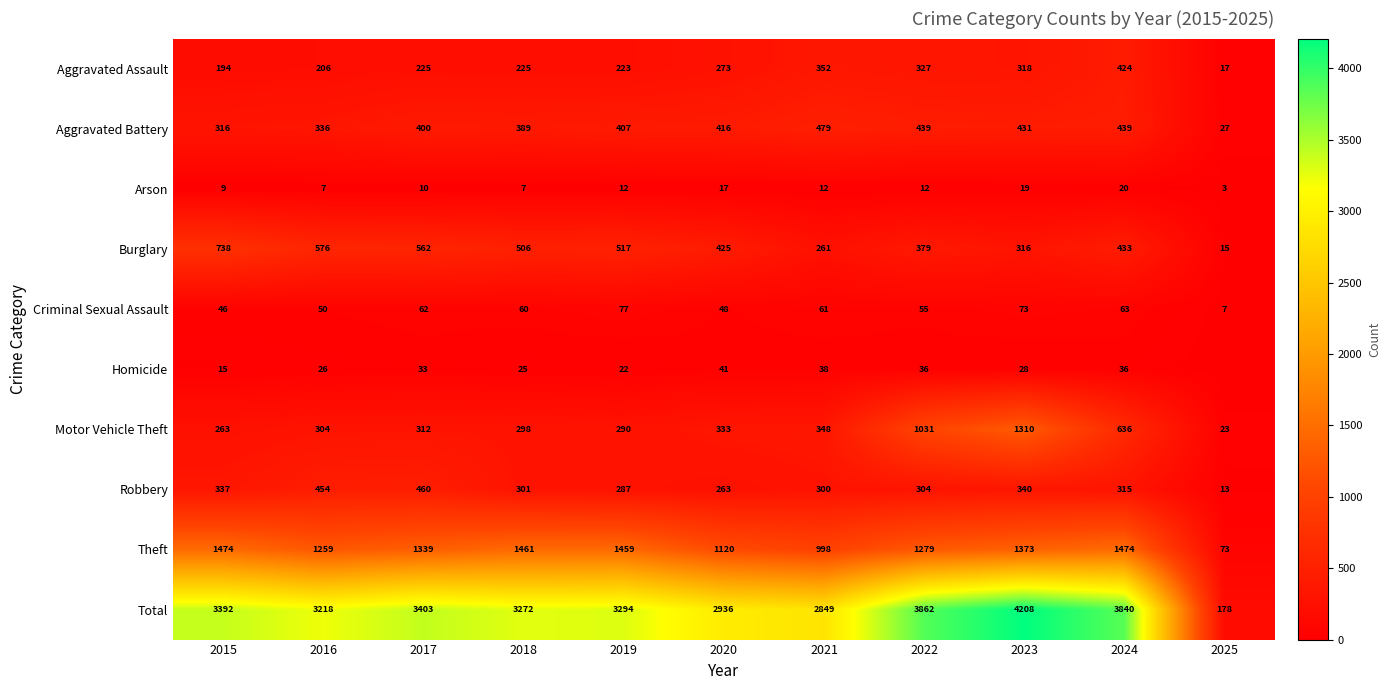

At which label does Theft first exceed 1339?

2015